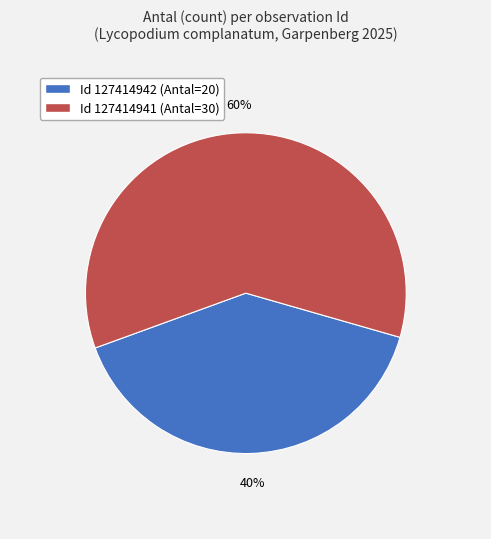

To the nearest percent, what is the difference between the largest and smallest slice percentages?

20%